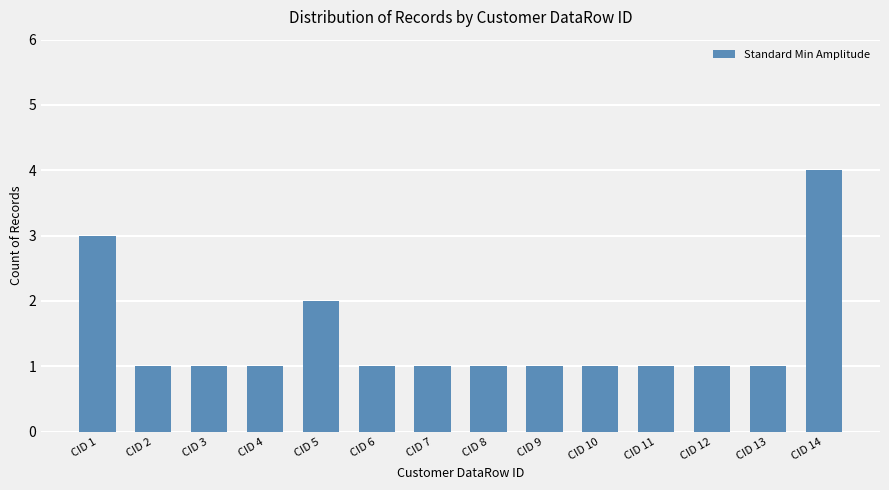

Is it true that the value at CID 1 is 3?

True